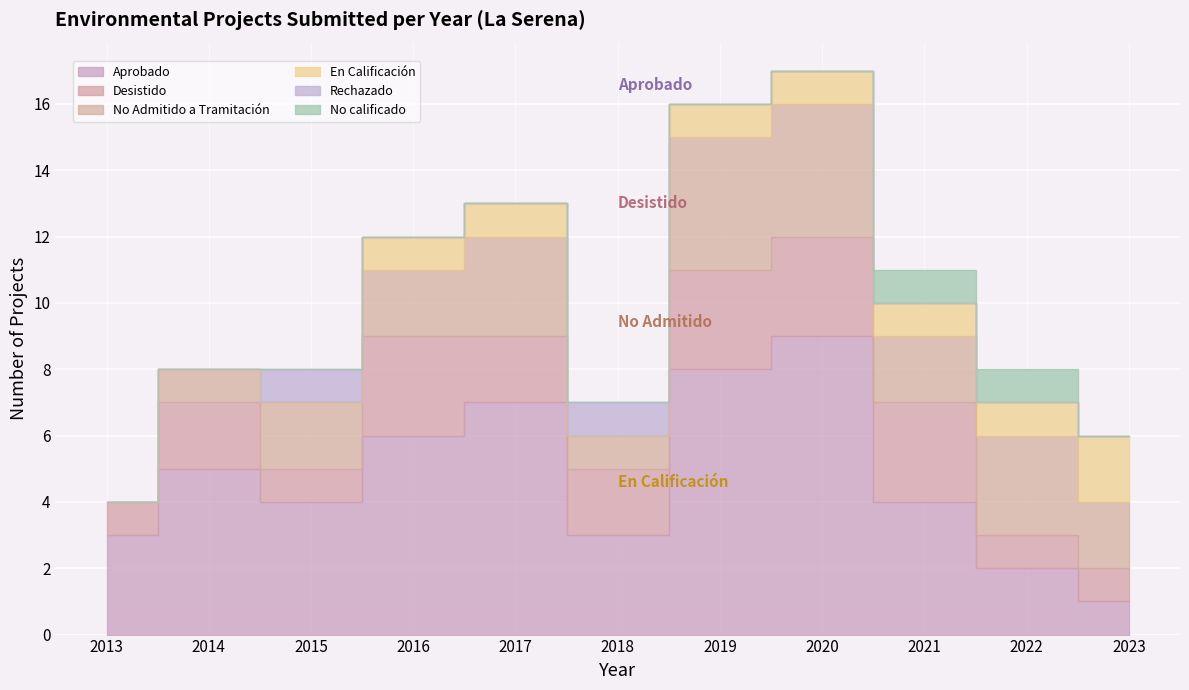

What is the sum of all Aprobado values?

52